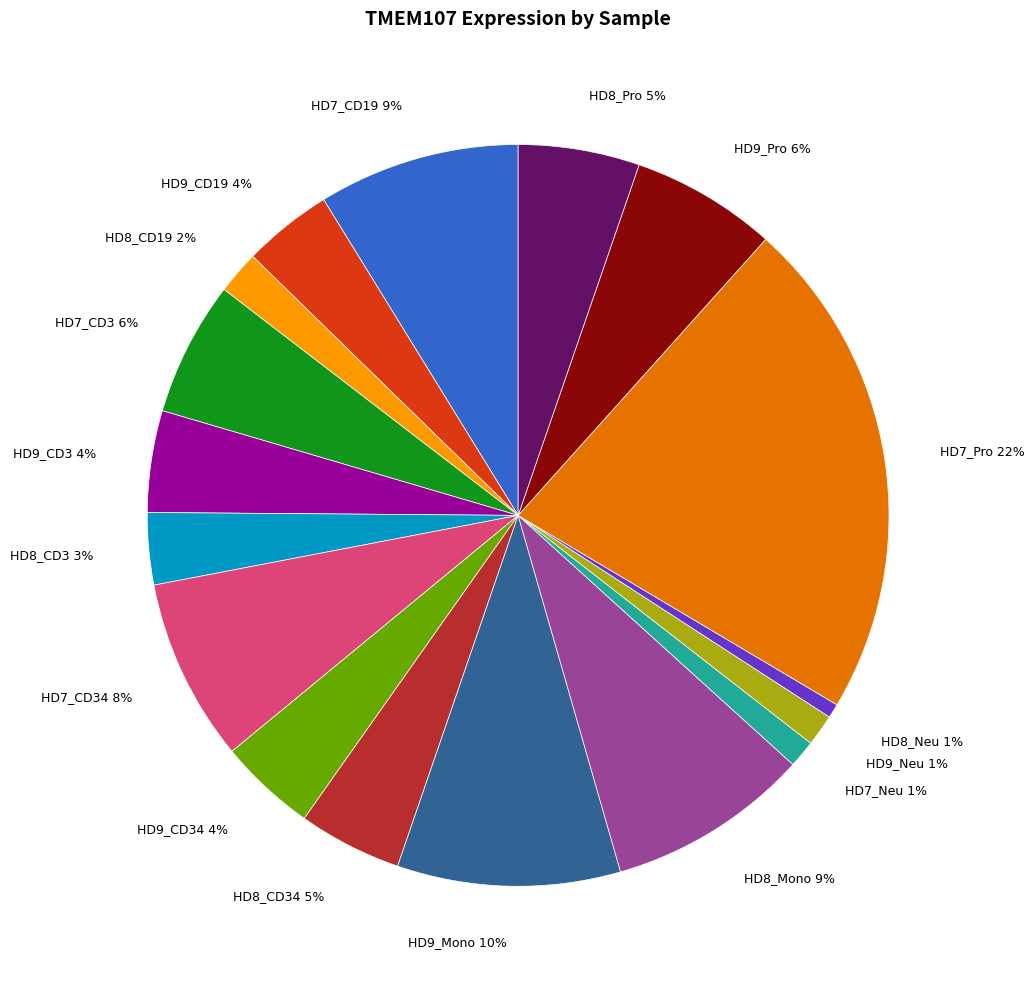

Does any single category account for the majority?

No